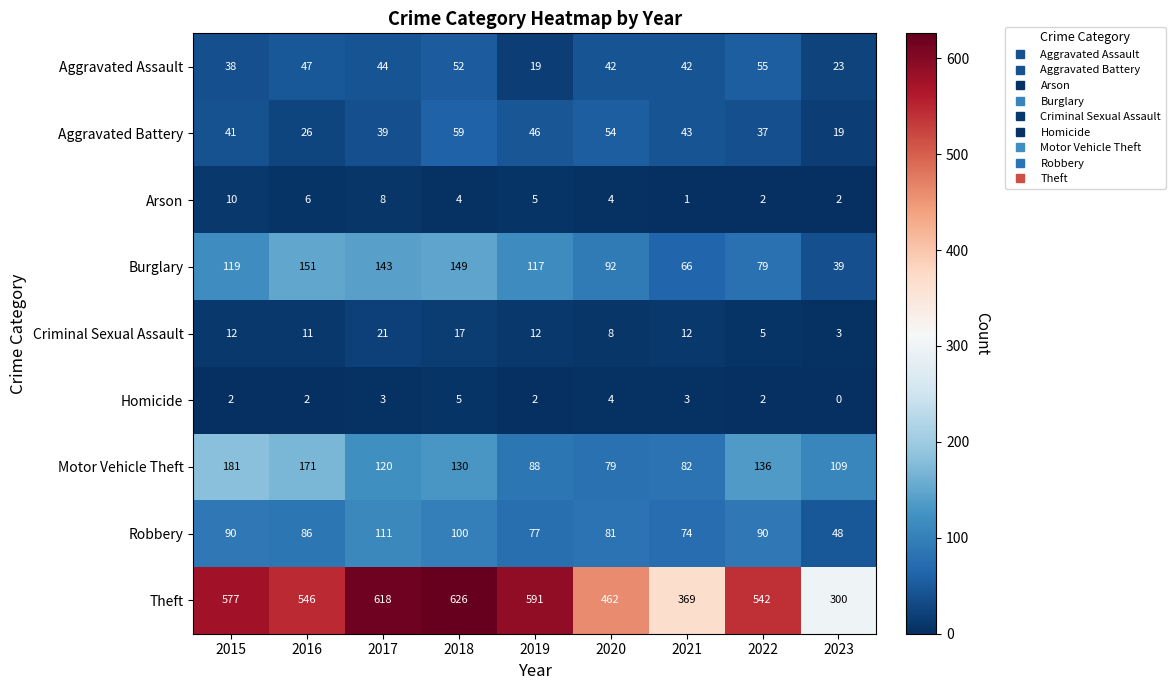

How many distinct data groups are displayed?

9